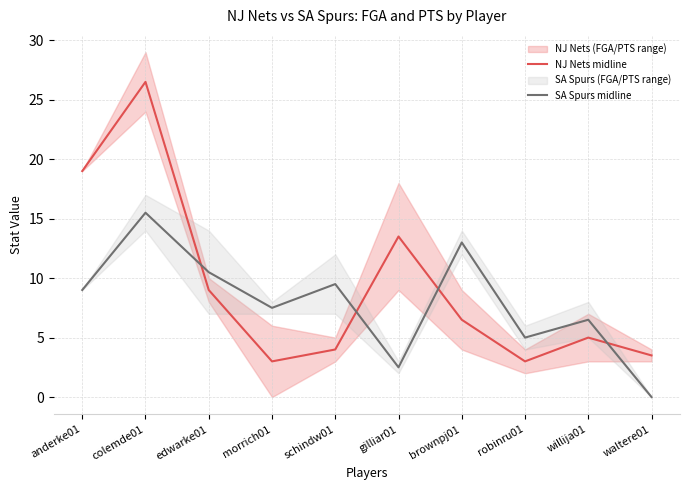

Is it true that SA Spurs midline equals 2.5 at willija01?

False